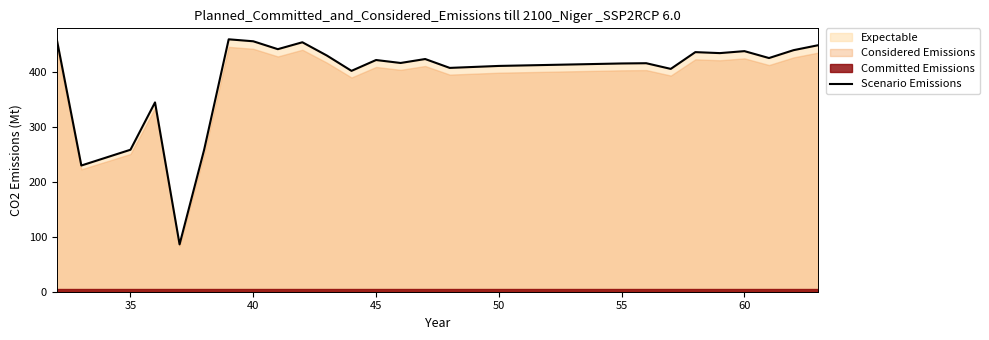

Is it true that Scenario Emissions equals 456.4 at 40?

True